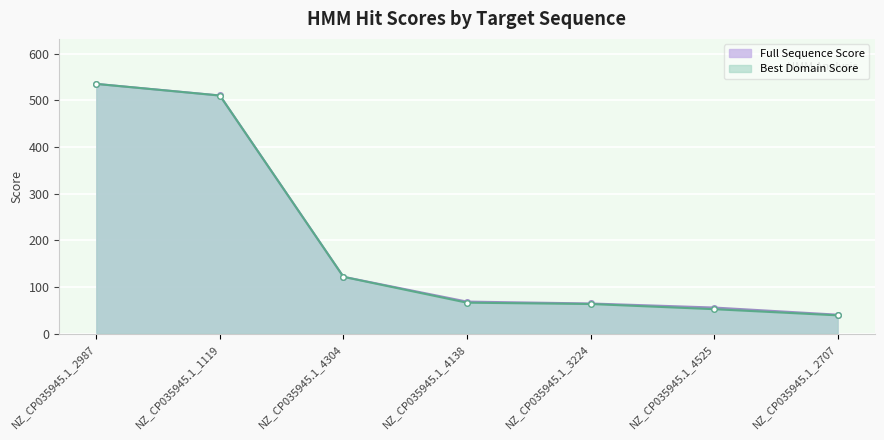

Rank the series by their maximum value, from highest to lowest.

Full Sequence Score, Best Domain Score